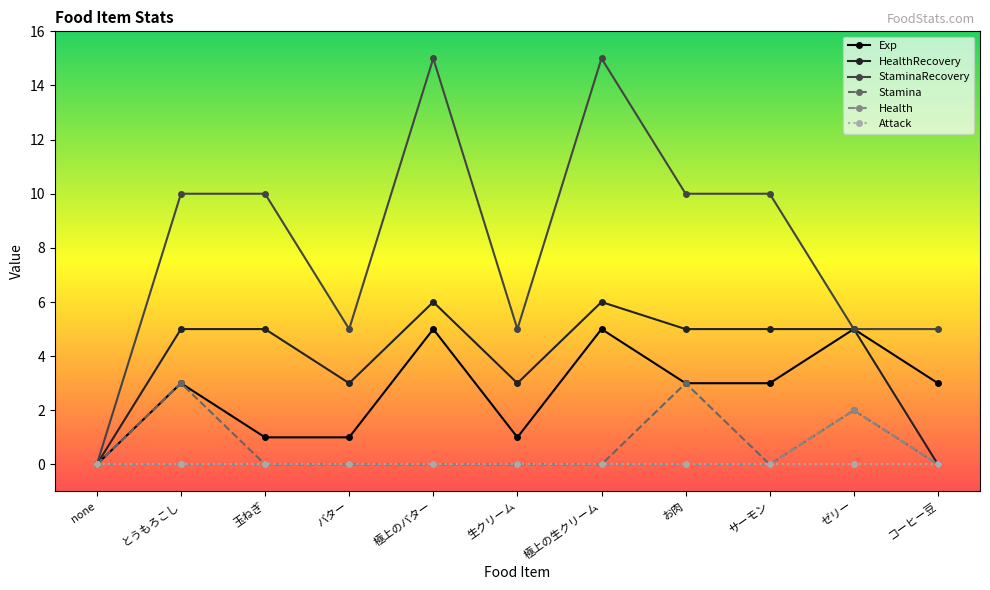

Which series changed the most between ゼリー and コーヒー豆?

HealthRecovery